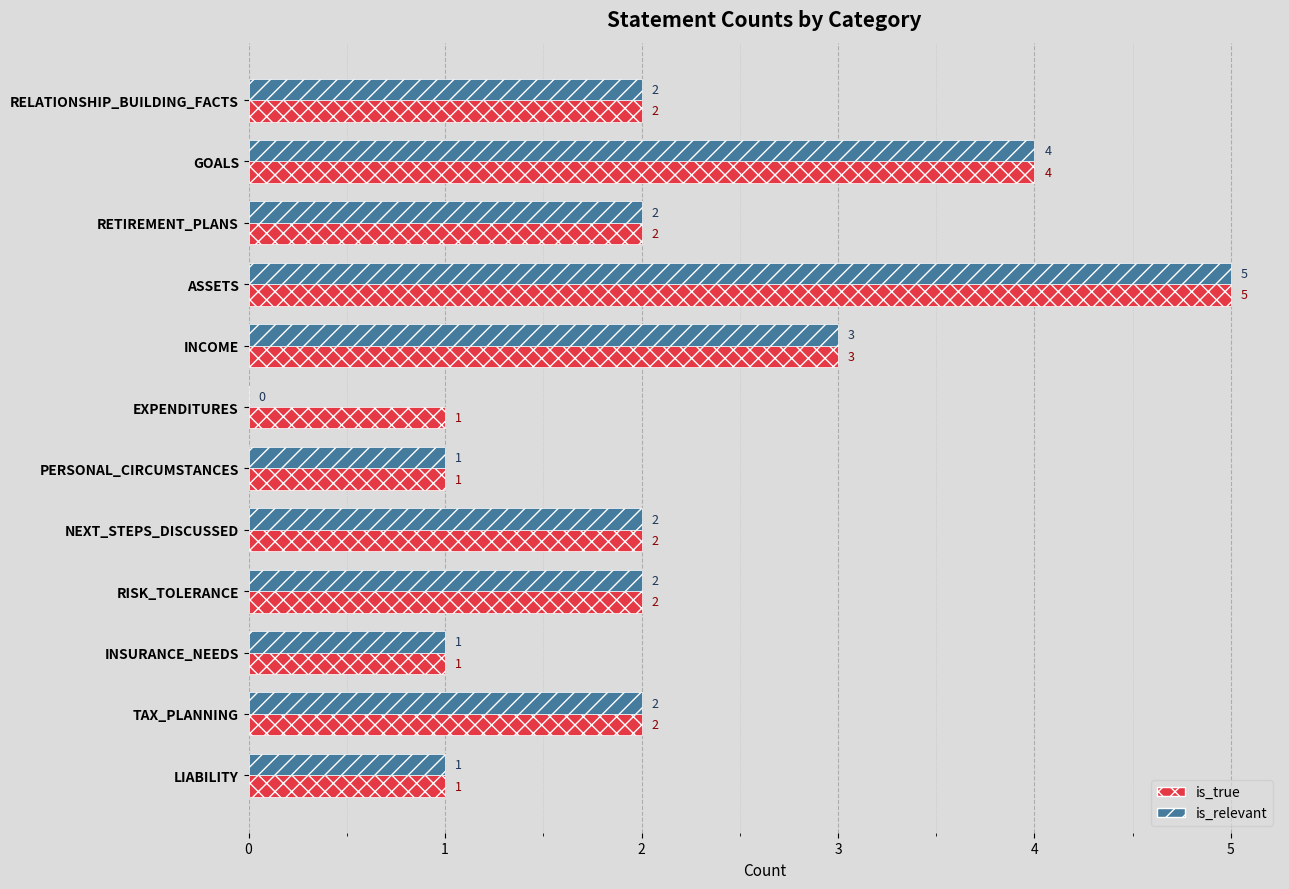

Between EXPENDITURES and NEXT_STEPS_DISCUSSED, which series saw the biggest shift?

is_relevant